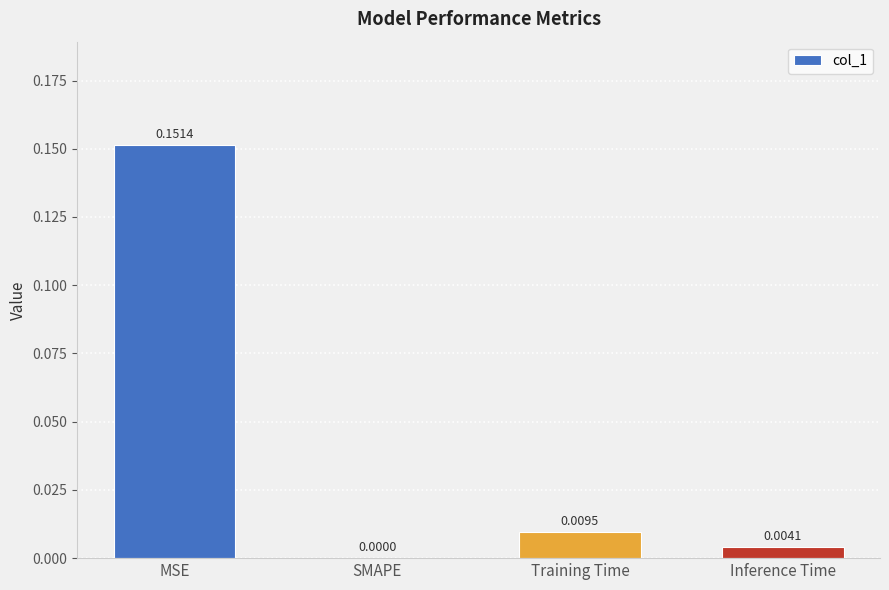

Which label corresponds to the largest value in the chart?

MSE